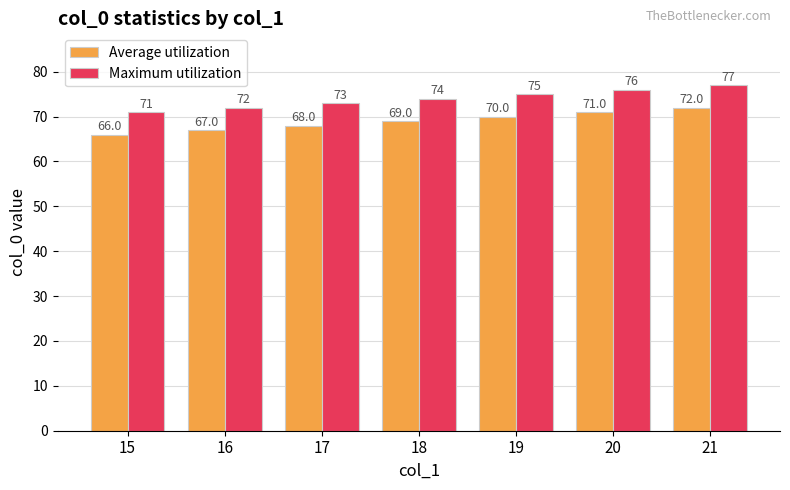

Read the Maximum utilization value at 20.

76